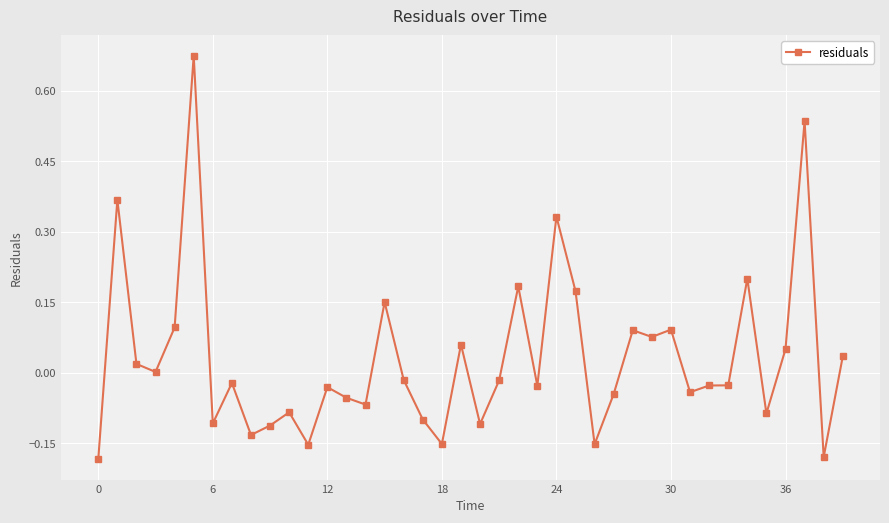

What is the difference between the maximum and minimum values?

0.9